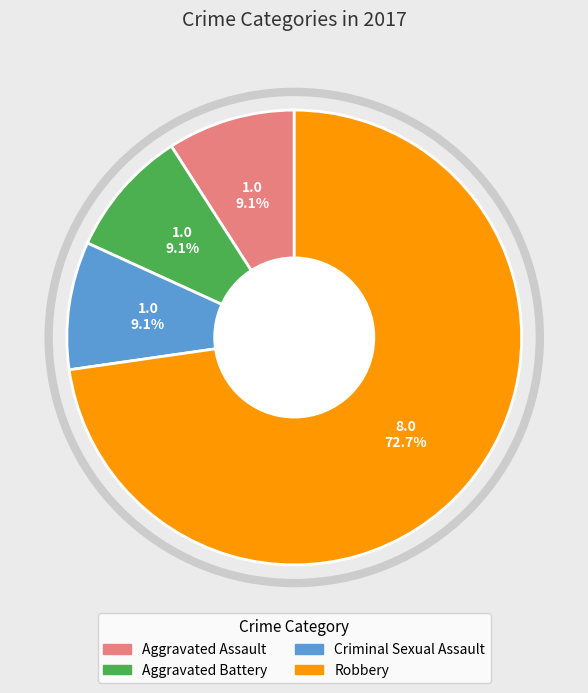

To the nearest percent, what portion does Aggravated Assault represent?

9%